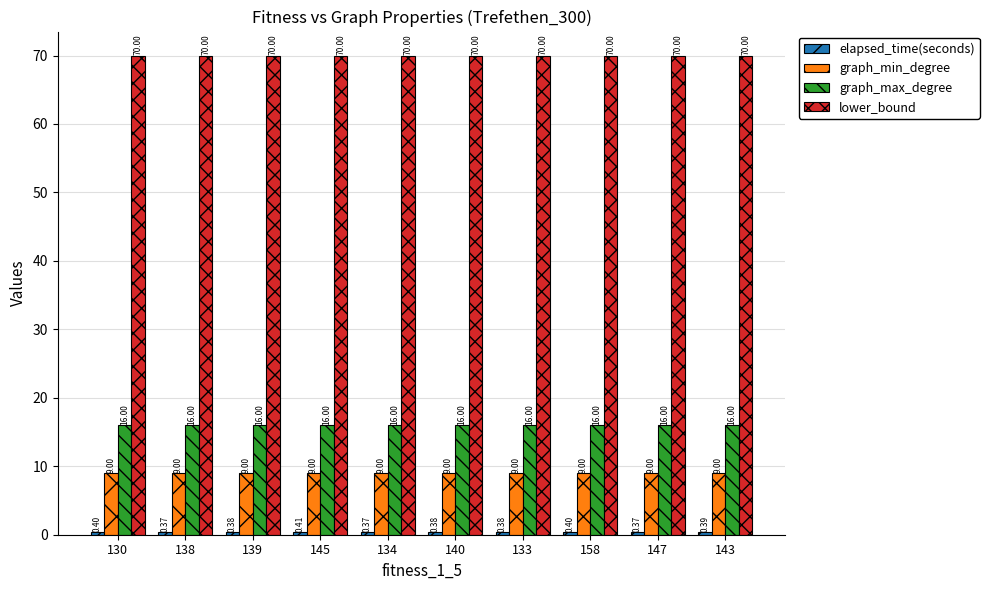

At how many categories does at least one series exceed 36?

10